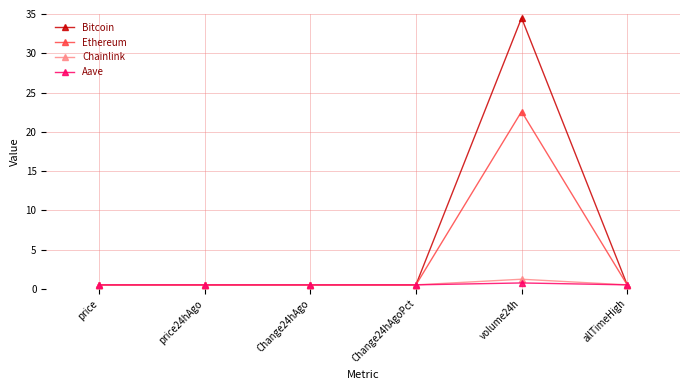

What is the highest value of the Bitcoin series?

34.5